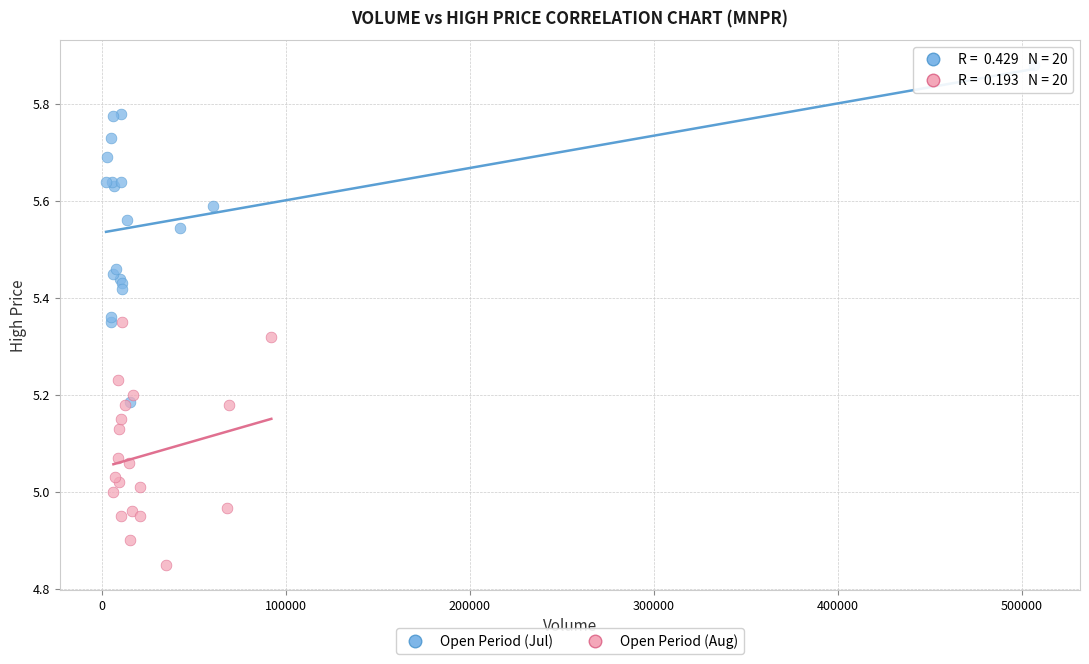

Which series reaches the maximum Y coordinate?

Open Period (Jul)